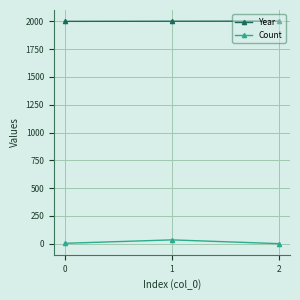

What is the lowest value of the Year series?

1999